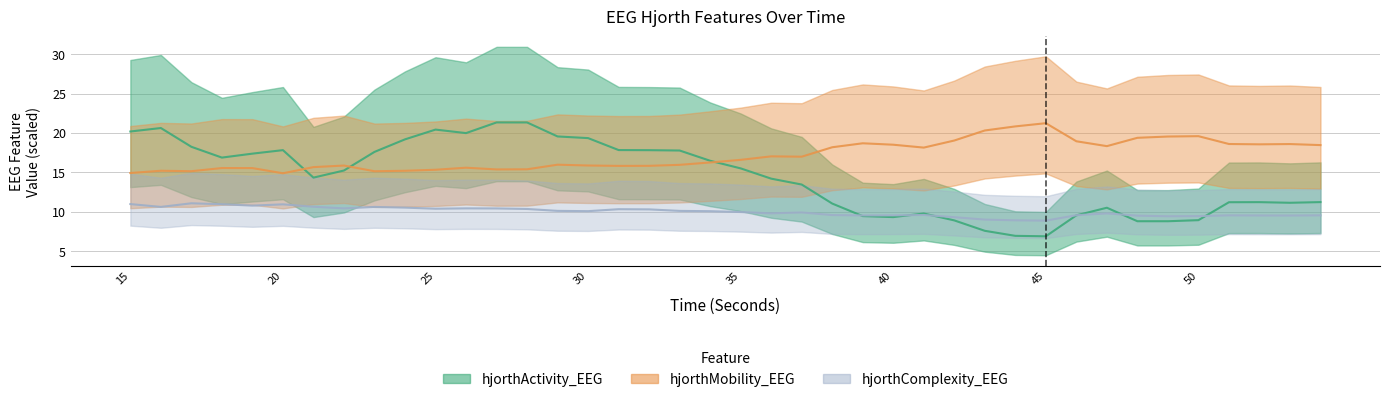

True or false: hjorthMobility_EEG has more than 0 interior local peaks.

True